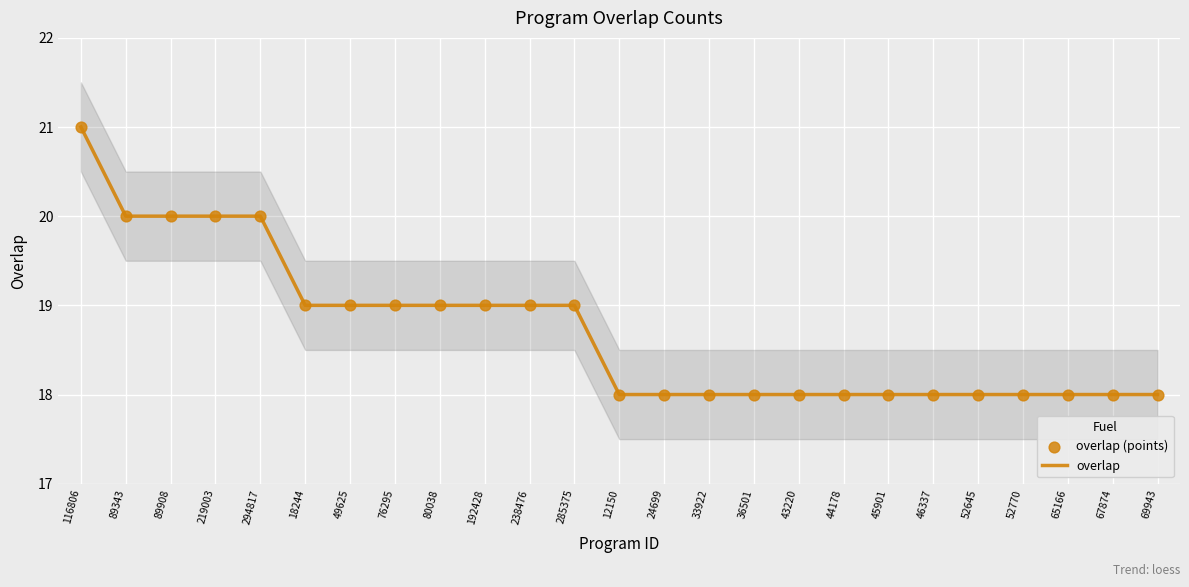

Which series reaches the maximum Y coordinate?

overlap